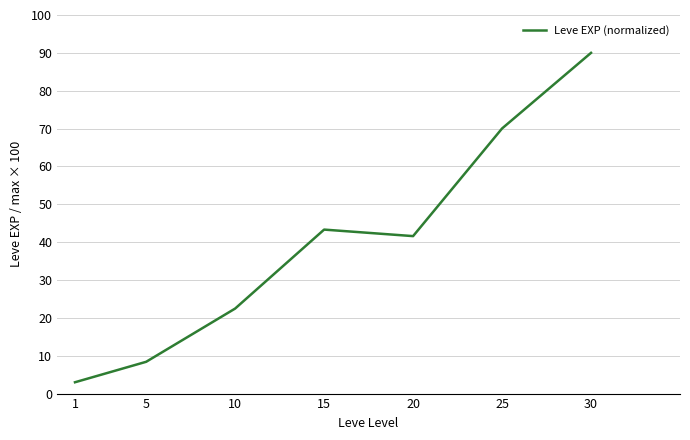

The value at 1 is 3.0. True or false?

True